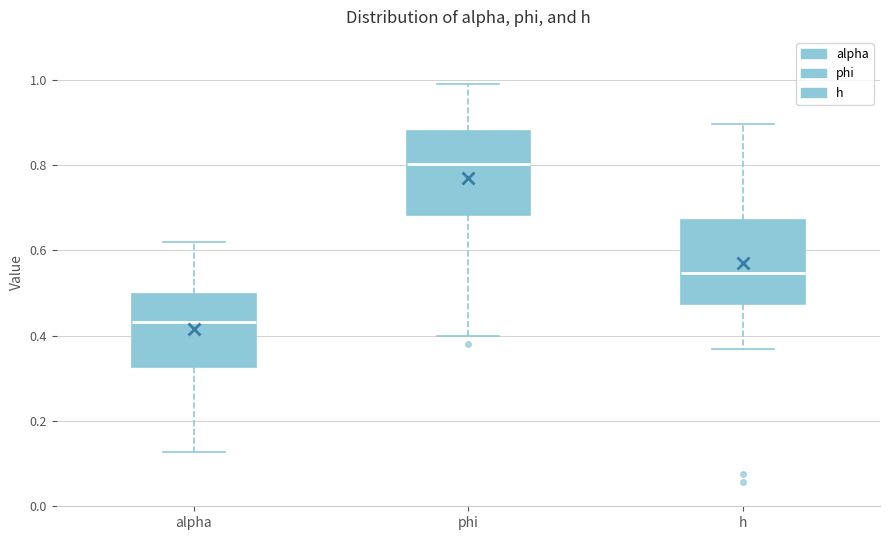

Where does the median line of the box for phi sit on the y-axis? The values are not printed on the chart, so give them approximately, as read against the axis.

0.80